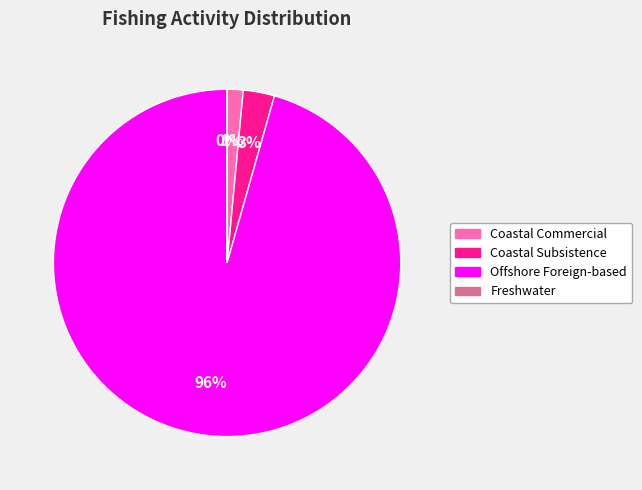

To the nearest percent, what is the combined percentage of Offshore Foreign-based and Coastal Commercial?

97%